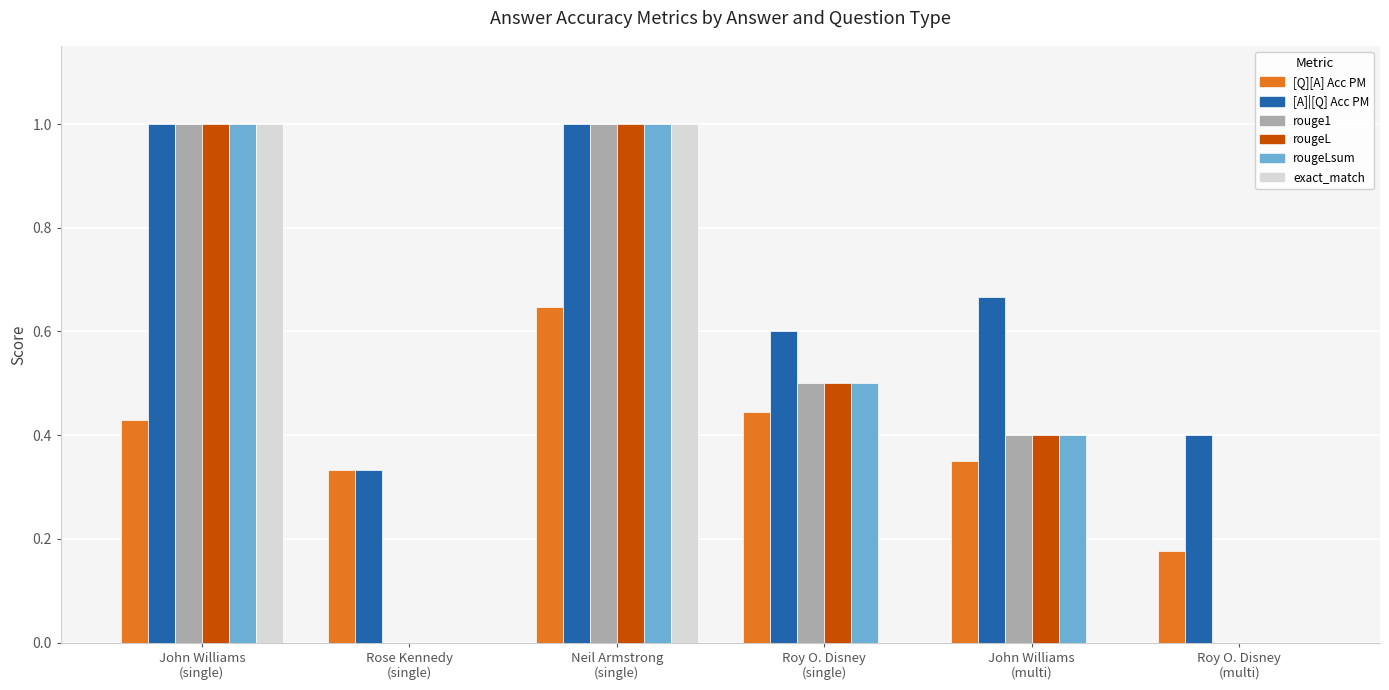

How many groups of bars are there?

6